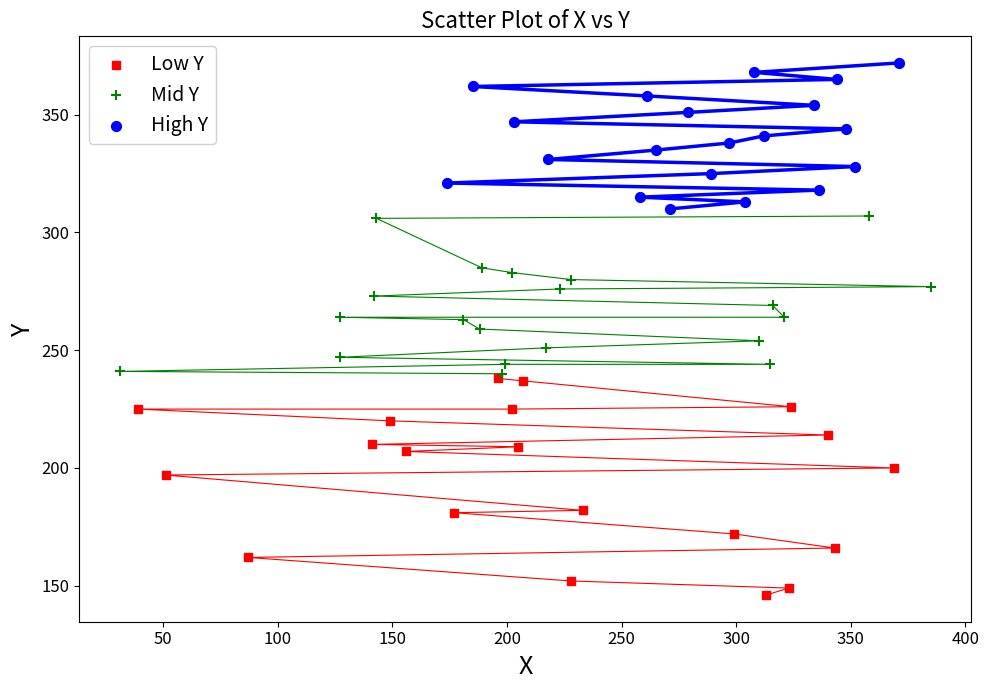

Which series contains the lowest Y value?

Low Y